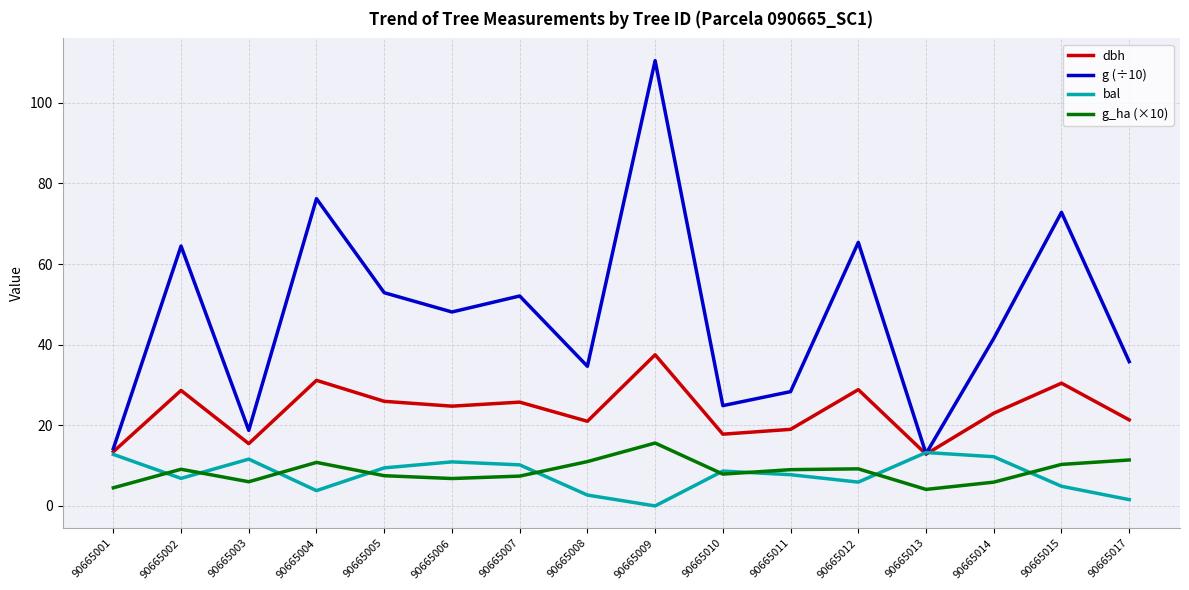

Between 90665002 and 90665010, which series saw the biggest shift?

g (÷10)